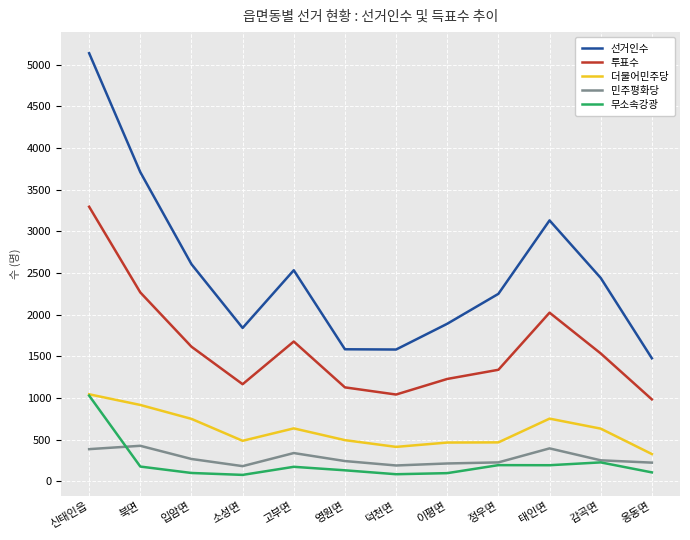

What are all the series names shown in the legend?

선거인수, 투표수, 더불어민주당, 민주평화당, 무소속강광